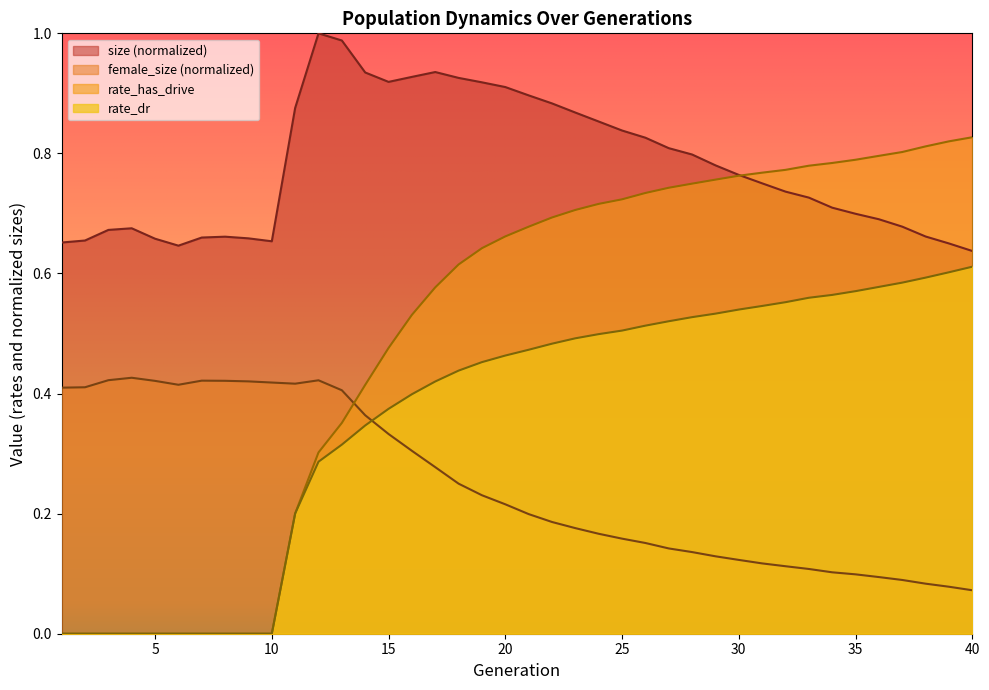

What is the spread (max minus min) of values at 32?

0.7